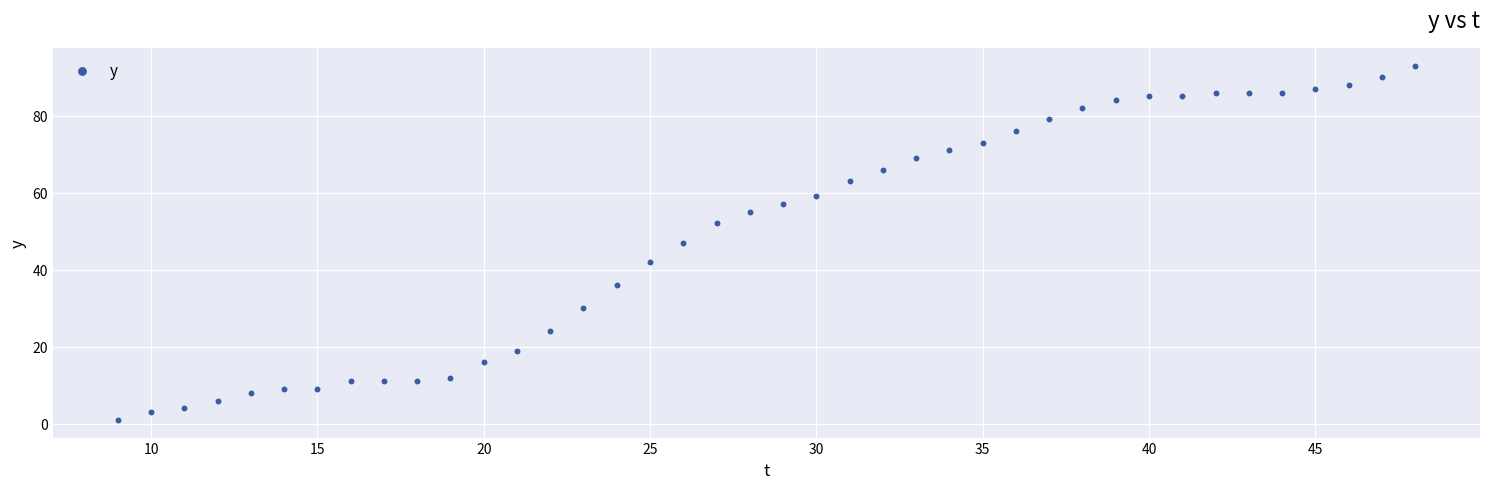

What is the range of Y values (max minus min)?

92